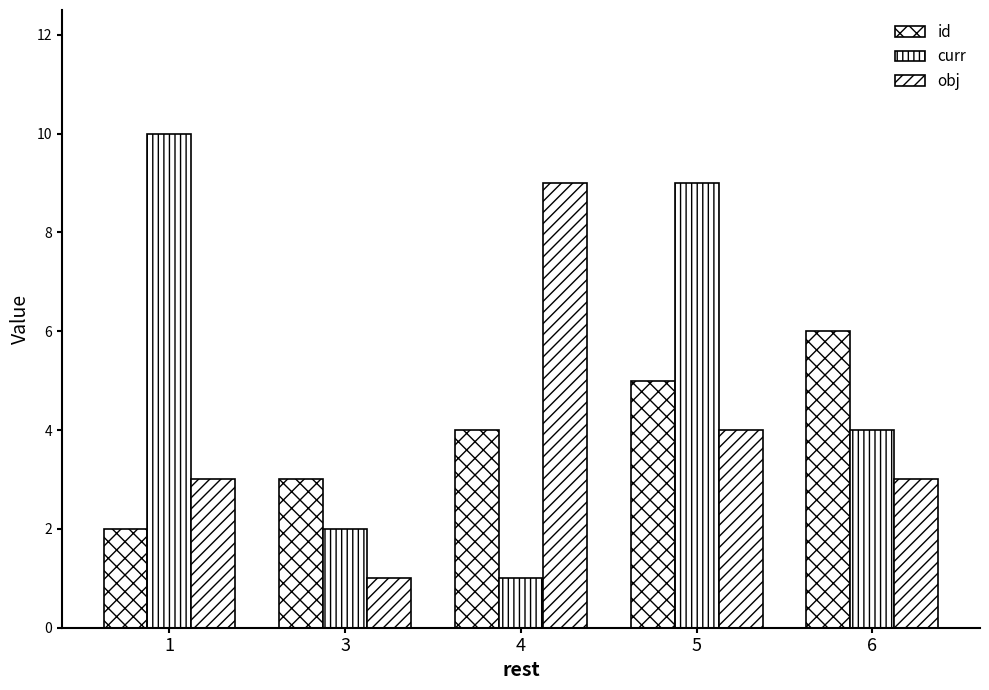

Reading left to right, what are all the values shown in this chart?

id: 1=2	3=3	4=4	5=5	6=6
curr: 1=10	3=2	4=1	5=9	6=4
obj: 1=3	3=1	4=9	5=4	6=3